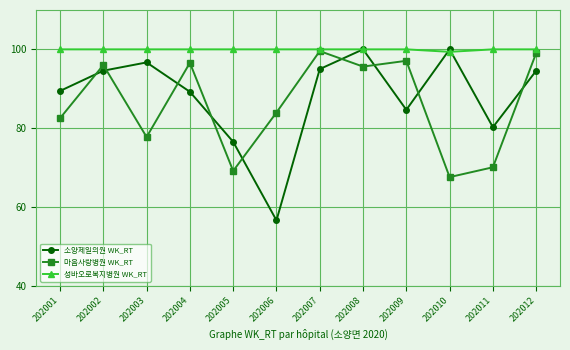

Which category has the lowest value across all series?

202006